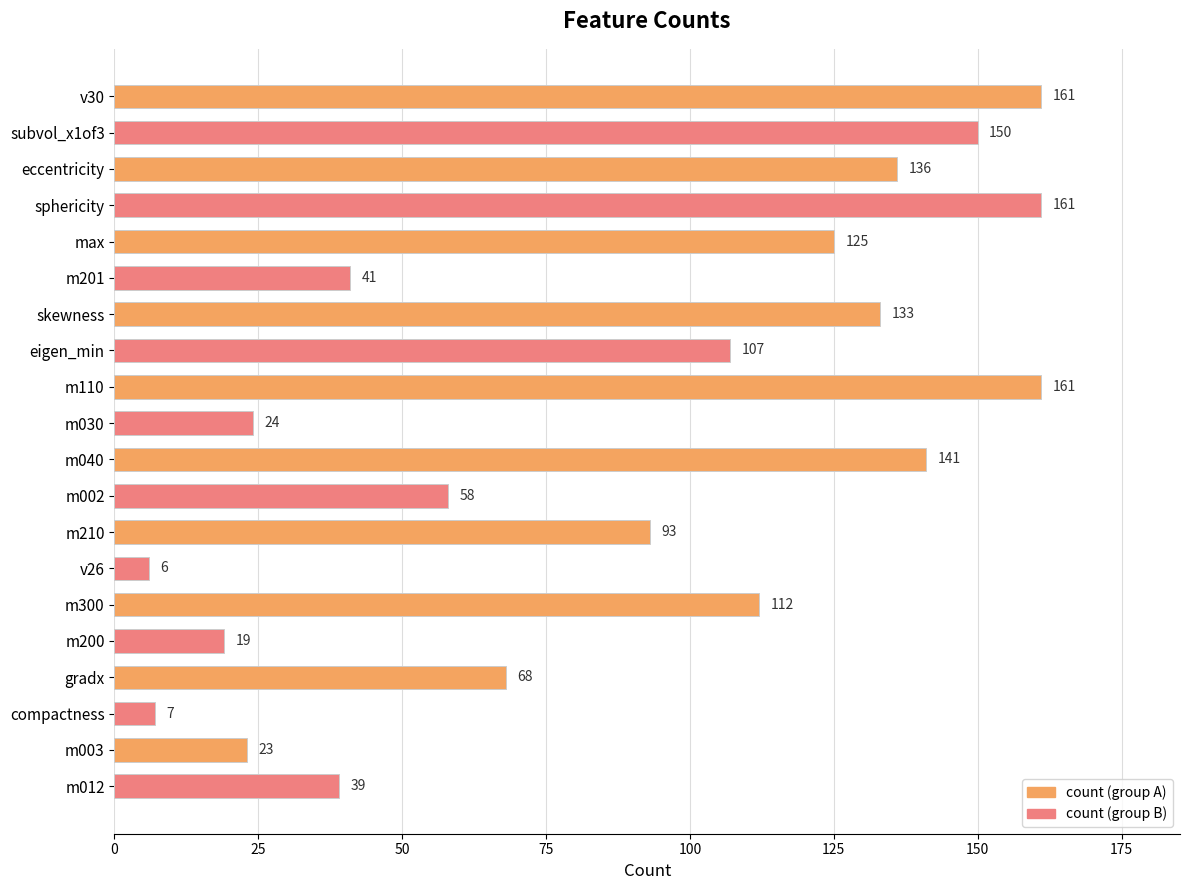

Where is the data nearest to the value 83?

m210